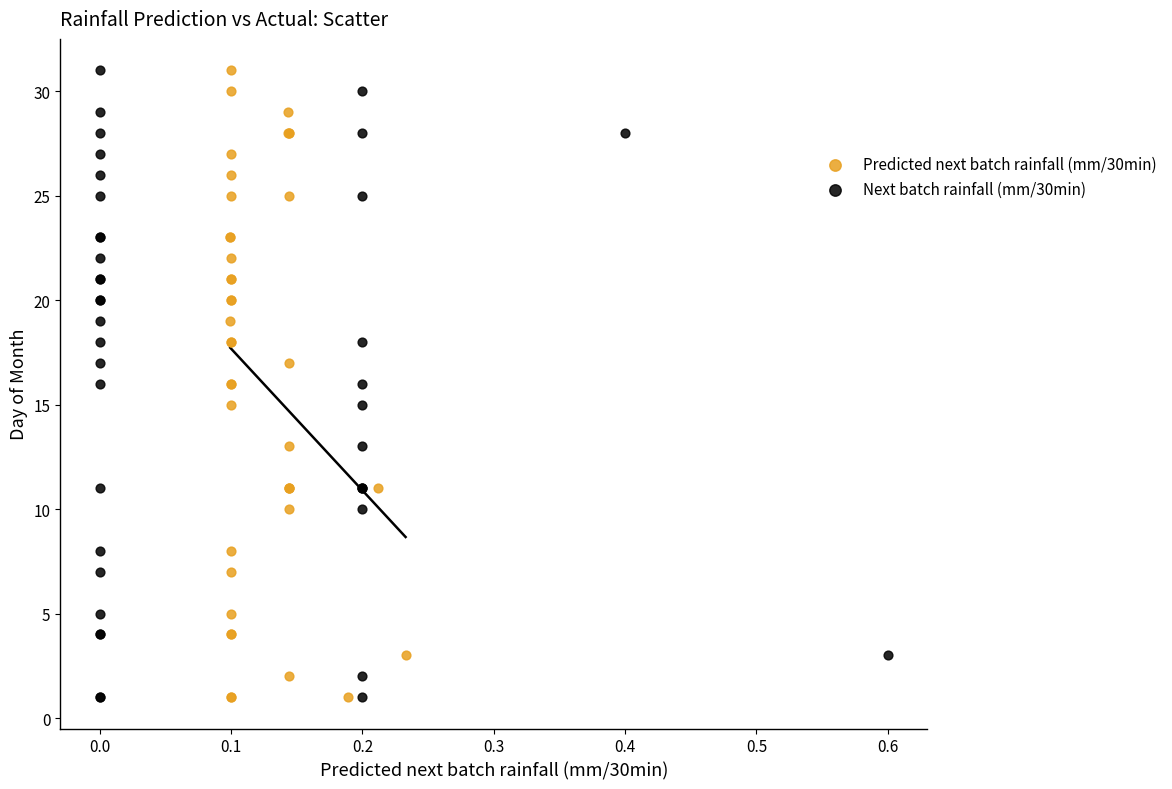

What are all the series names shown in the legend?

Predicted next batch rainfall (mm/30min), Next batch rainfall (mm/30min)